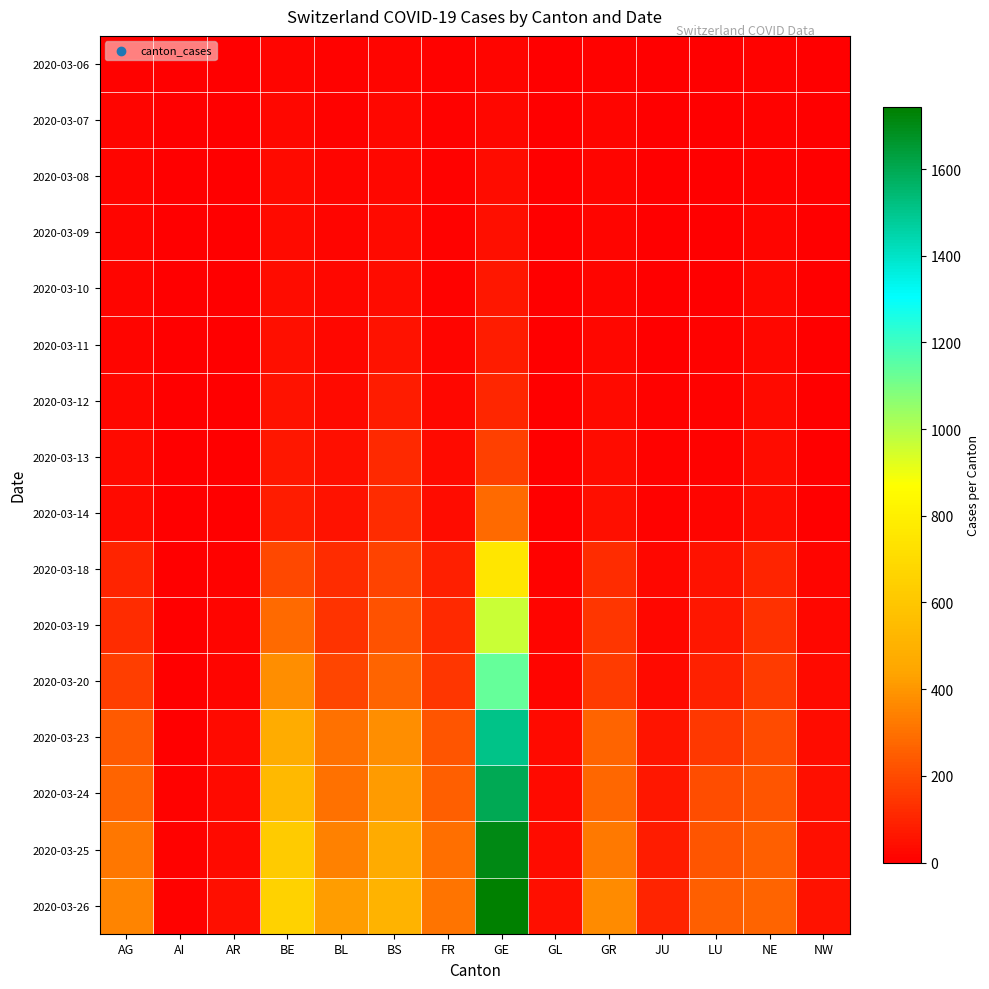

List the series in order of their peak value, highest first.

2020-03-26, 2020-03-25, 2020-03-24, 2020-03-23, 2020-03-20, 2020-03-19, 2020-03-18, 2020-03-14, 2020-03-13, 2020-03-12, 2020-03-11, 2020-03-10, 2020-03-09, 2020-03-08, 2020-03-07, 2020-03-06